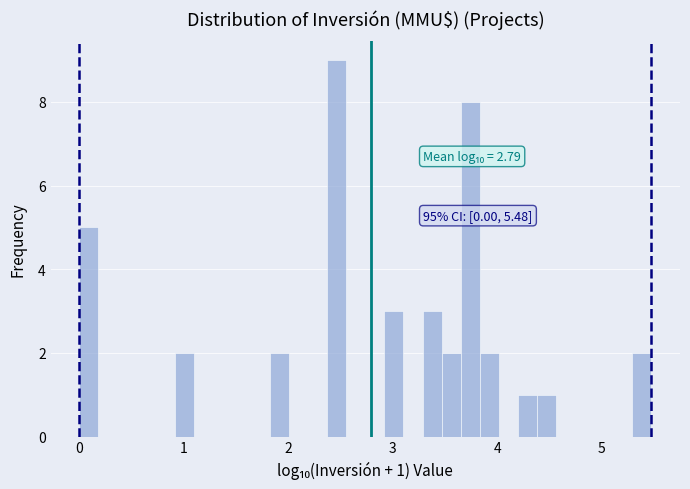

Around what value on the x-axis is the tallest bar? Give the approximate position of its centre, as read against the axis.

2.5